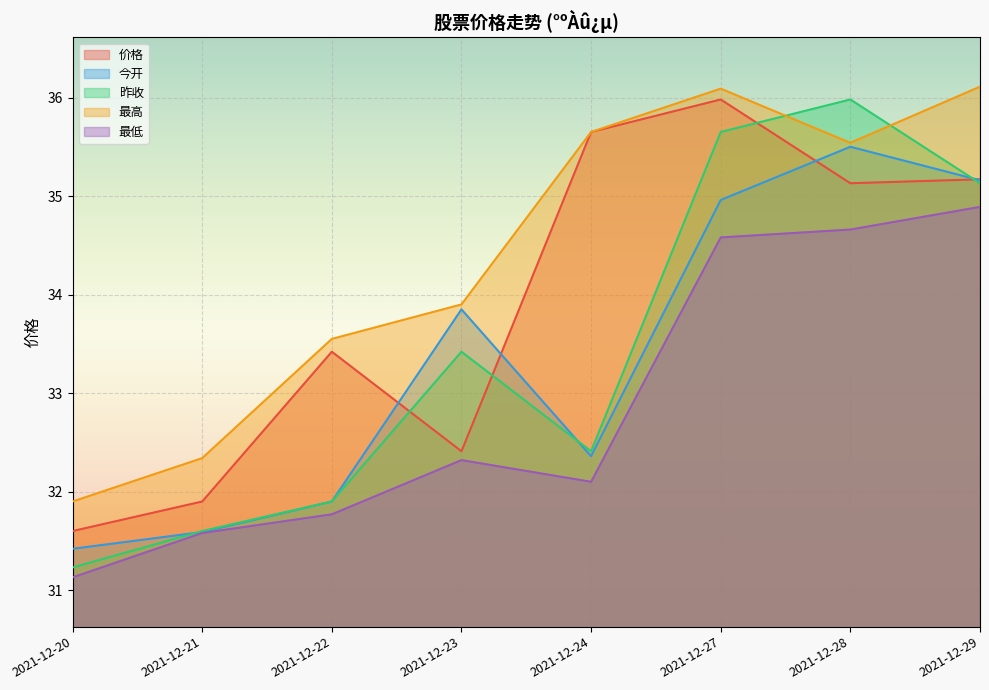

What is the value of the 昨收 point at the 3rd from the left?

31.9